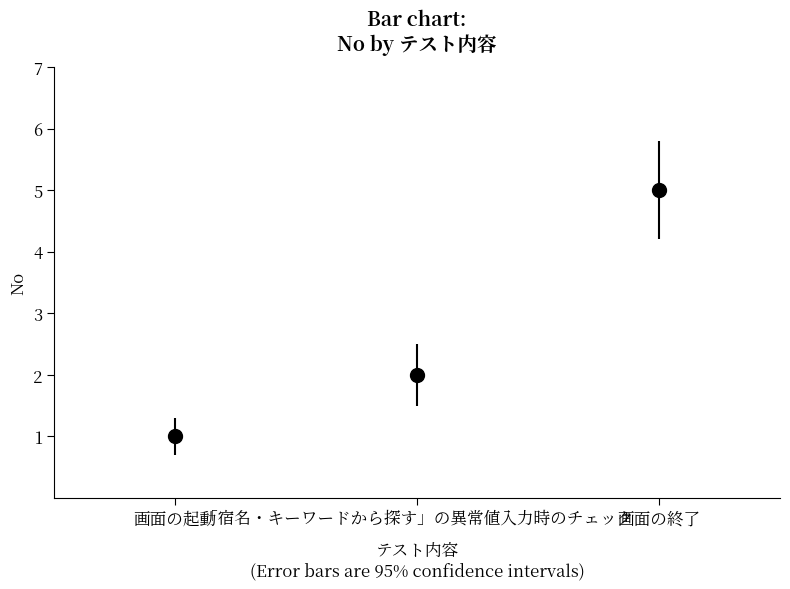

List the labels in order of value, largest first.

画面の終了, 「宿名・キーワードから探す」の異常値入力時のチェック, 画面の起動